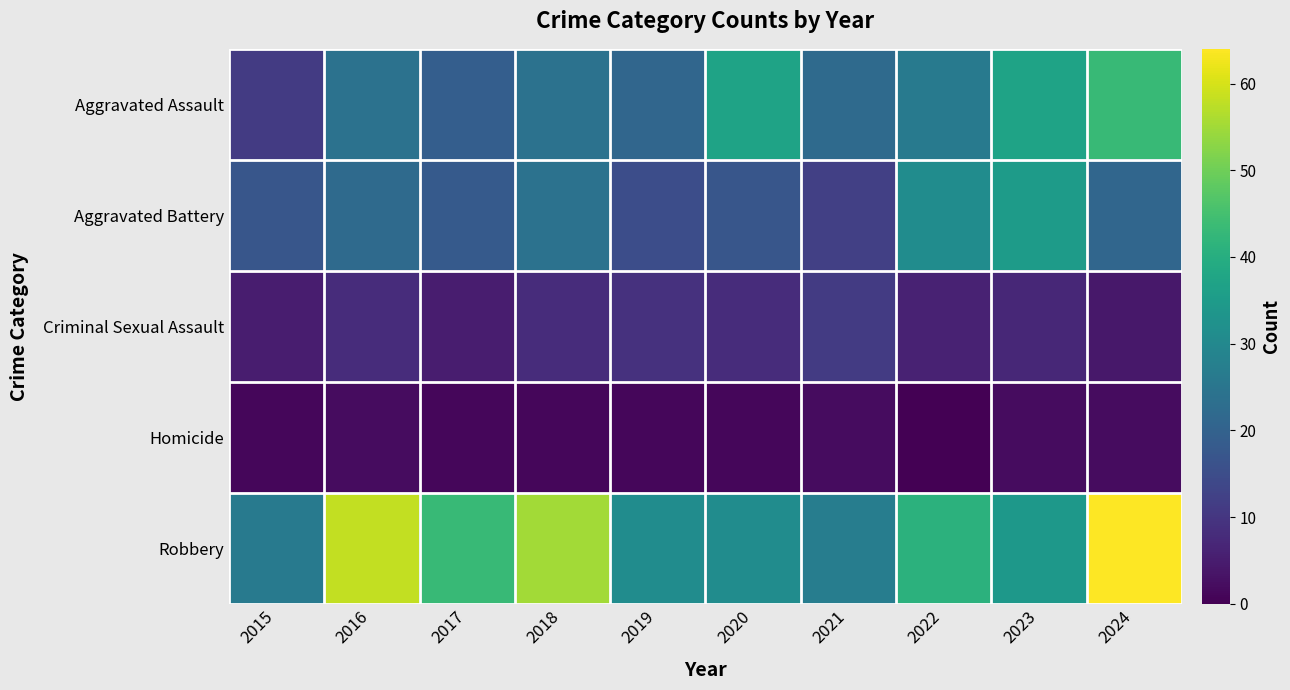

Reading right to left, extract all data points from this chart.

Aggravated Assault: 2024=43	2023=37	2022=26	2021=22	2020=37	2019=21	2018=24	2017=19	2016=24	2015=11
Aggravated Battery: 2024=21	2023=35	2022=31	2021=12	2020=17	2019=15	2018=24	2017=18	2016=22	2015=17
Criminal Sexual Assault: 2024=4	2023=7	2022=6	2021=11	2020=8	2019=9	2018=8	2017=5	2016=8	2015=5
Homicide: 2024=2	2023=2	2022=0	2021=2	2020=1	2019=1	2018=1	2017=1	2016=2	2015=1
Robbery: 2024=64	2023=34	2022=41	2021=27	2020=31	2019=31	2018=55	2017=43	2016=58	2015=26